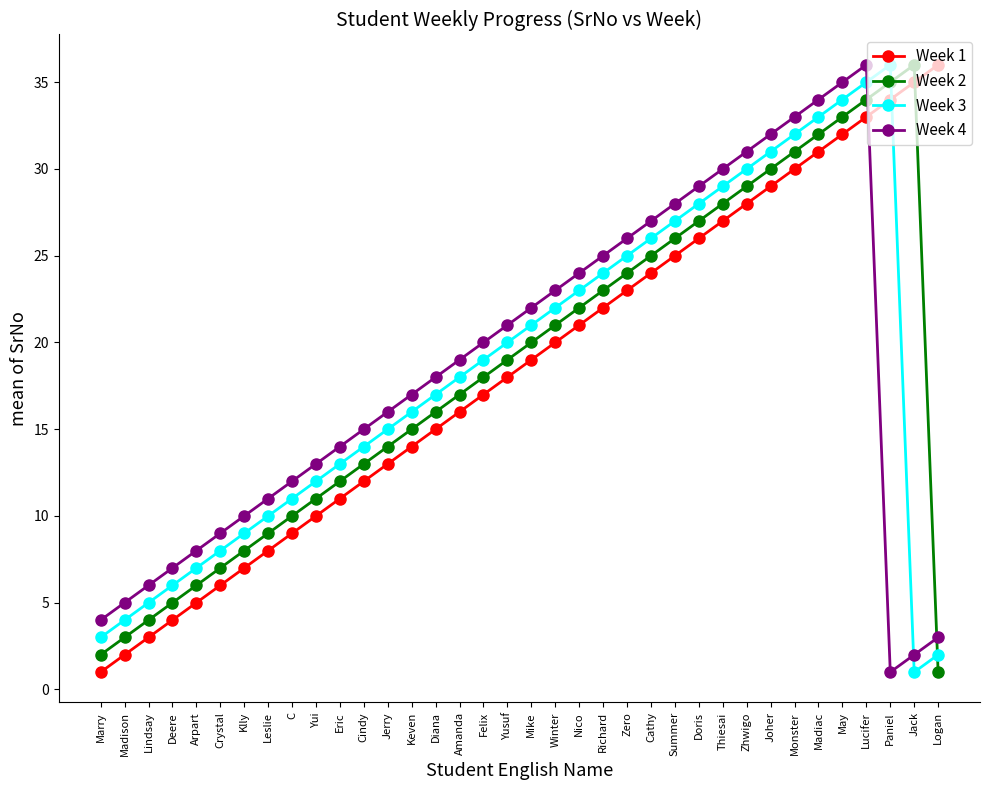

True or false: Week 1 has more than 2 points higher than both neighbors.

False